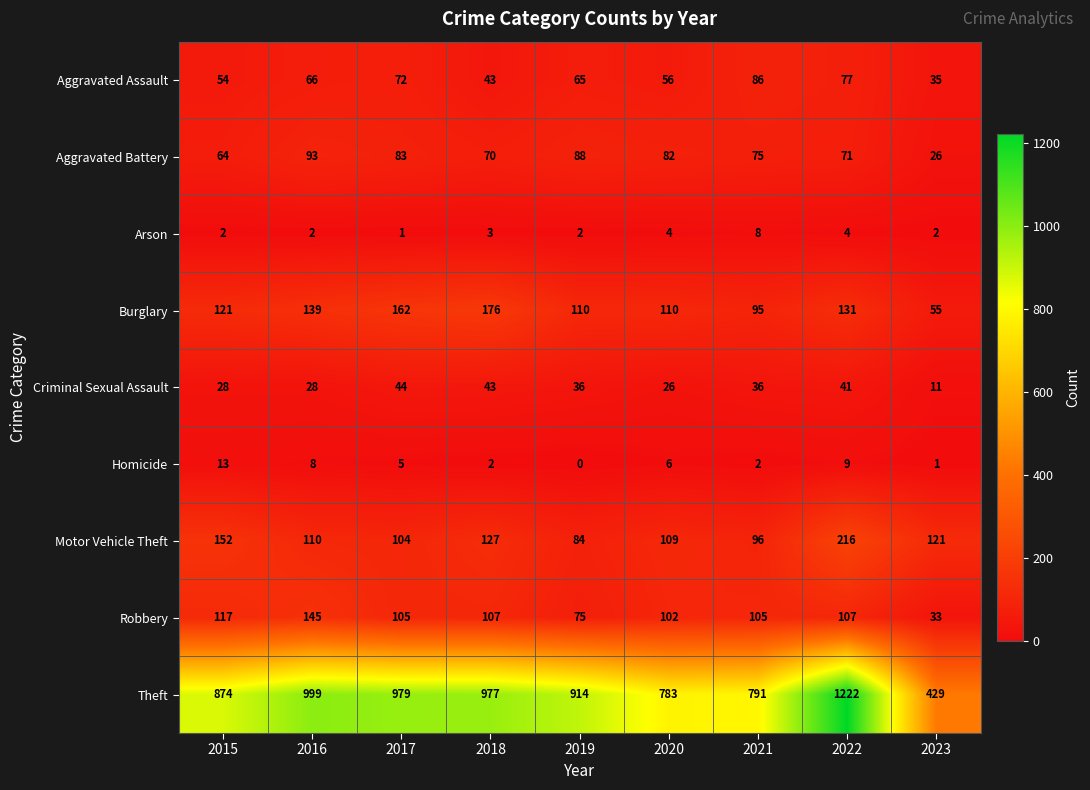

What is the greatest value displayed?

1222